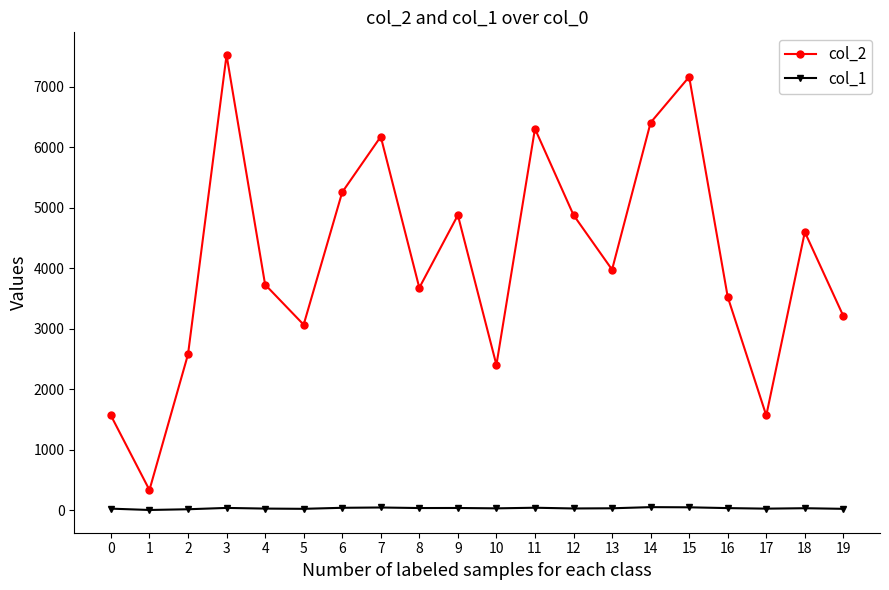

Rank the series at 6 from highest to lowest value.

col_2, col_1